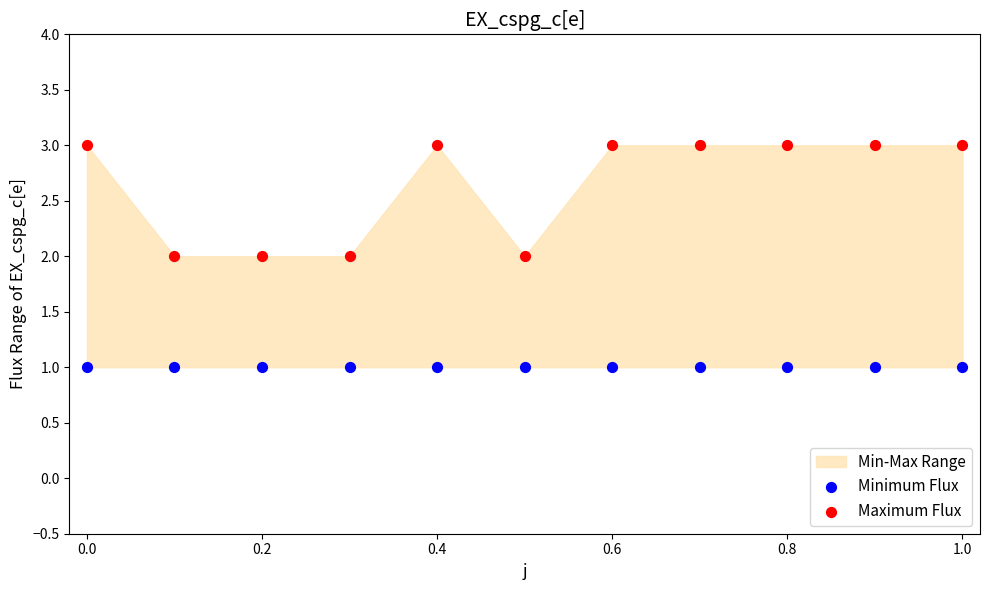

Which series contains the highest Y value?

Maximum Flux